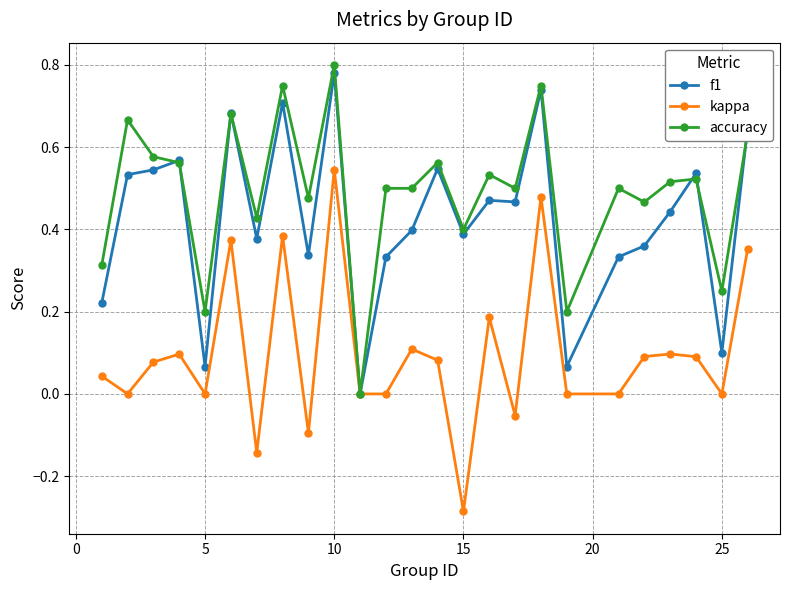

True or false: accuracy has more than 2 points higher than both neighbors.

True